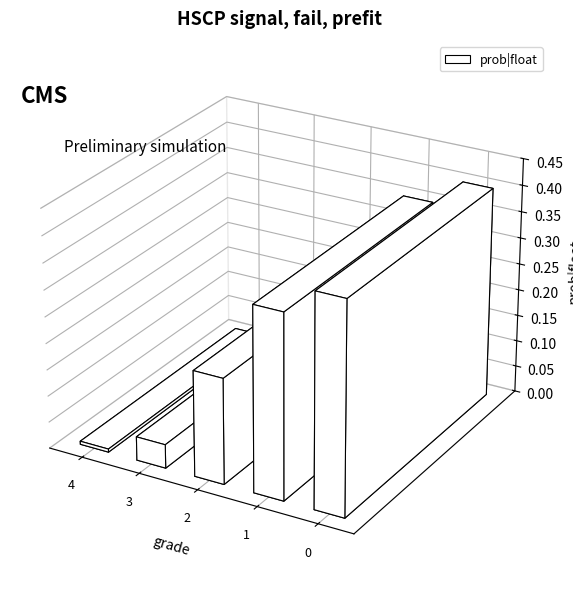

Reading left to right, what are all the values shown in this chart?

0.0	0.0	0.2	0.3	0.4